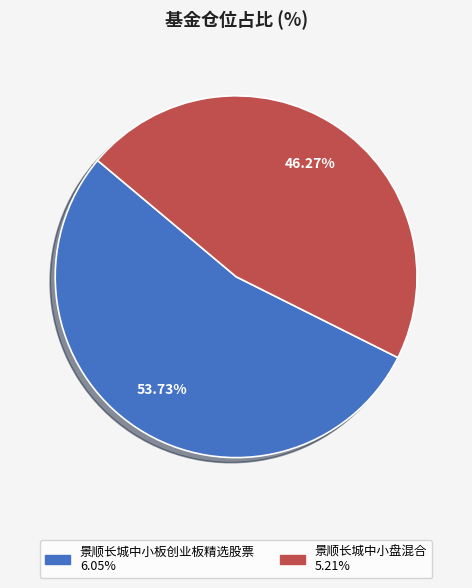

Count the number of slices in the pie.

2